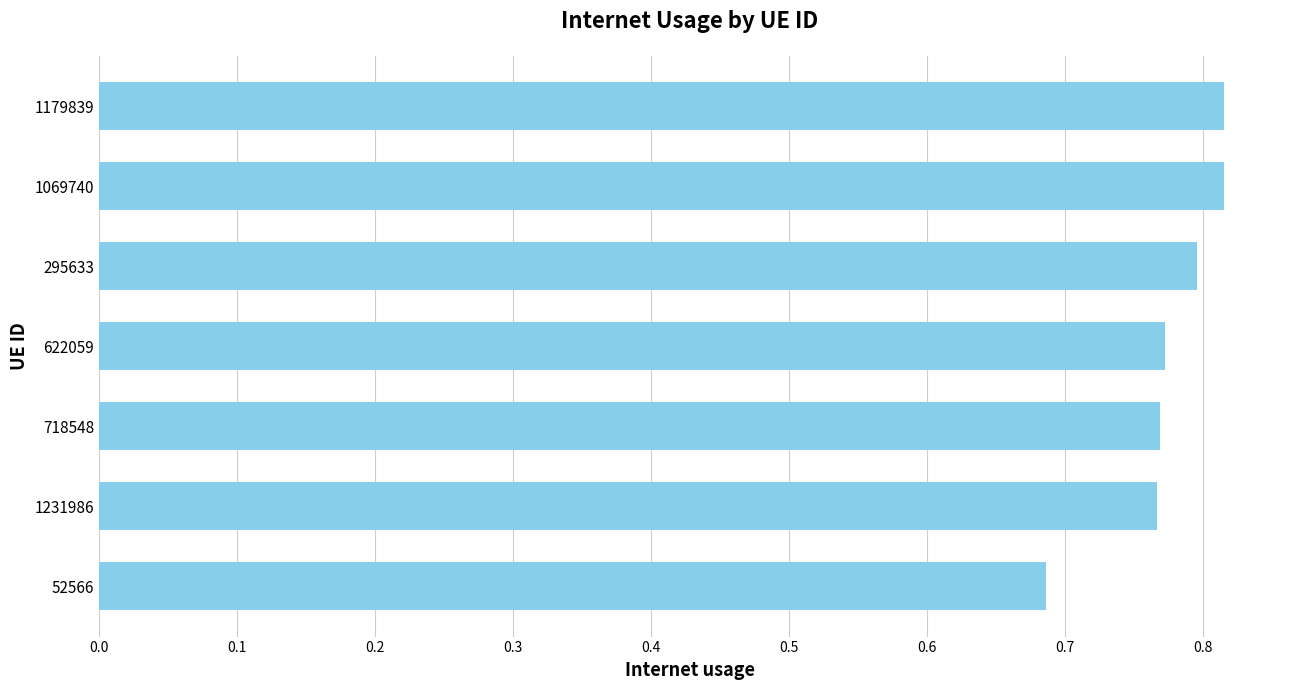

What is the change in value from 52566 to 1231986?

+0.1